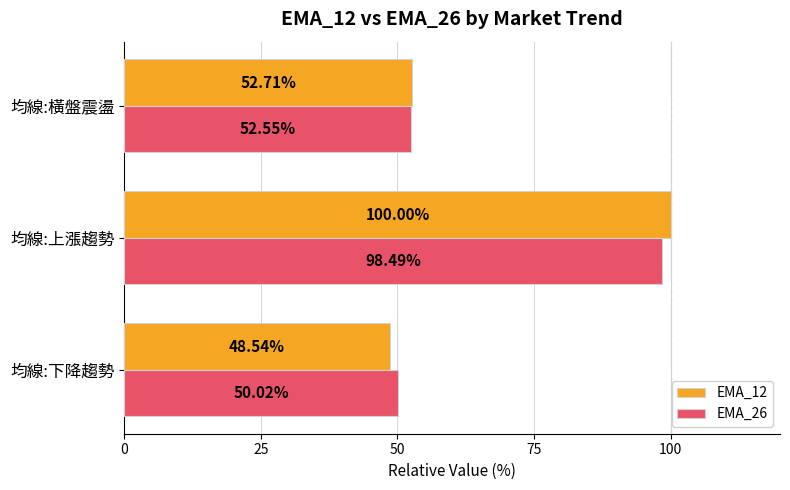

Rank the series by their maximum value, from lowest to highest.

EMA_26, EMA_12